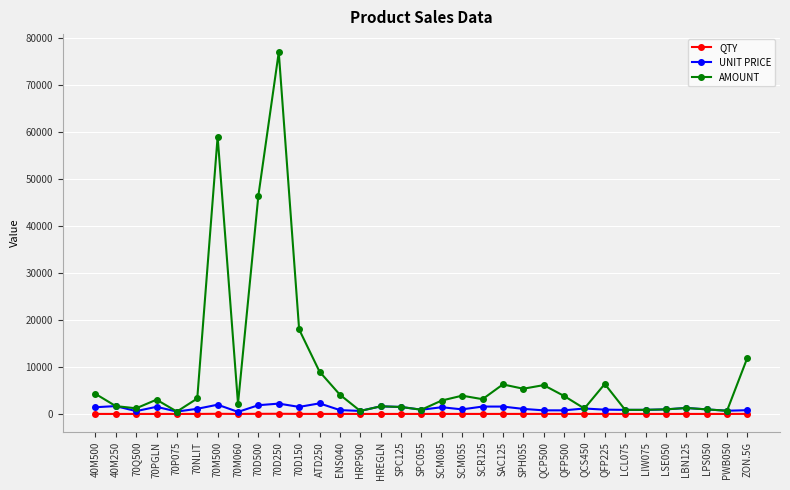

The value of AMOUNT at ZON.5G is 8000.6. True or false?

False